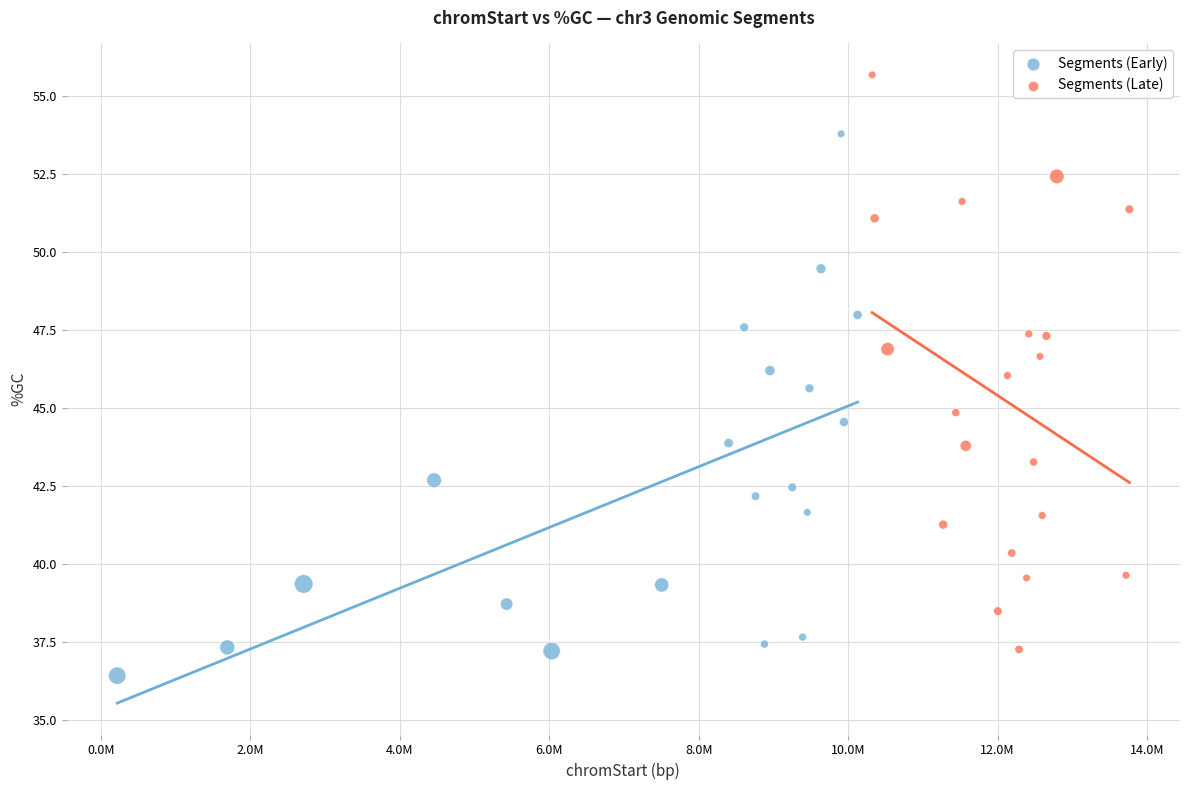

Which series contains the highest Y value?

Segments (Late)